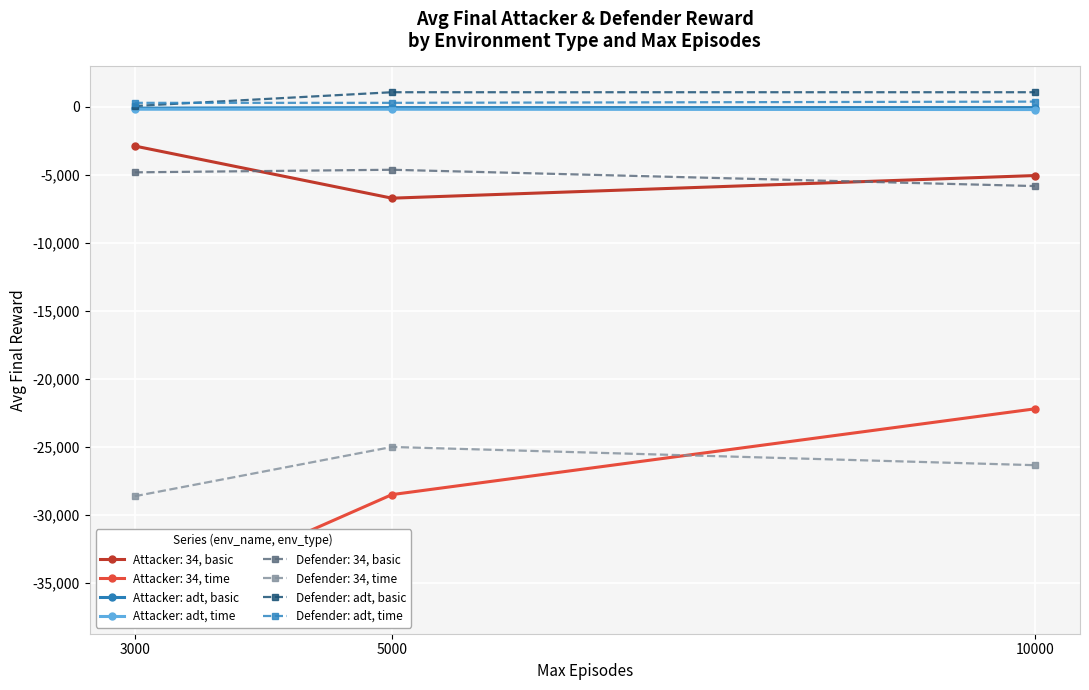

What is the maximum value for Defender: adt, time?

380